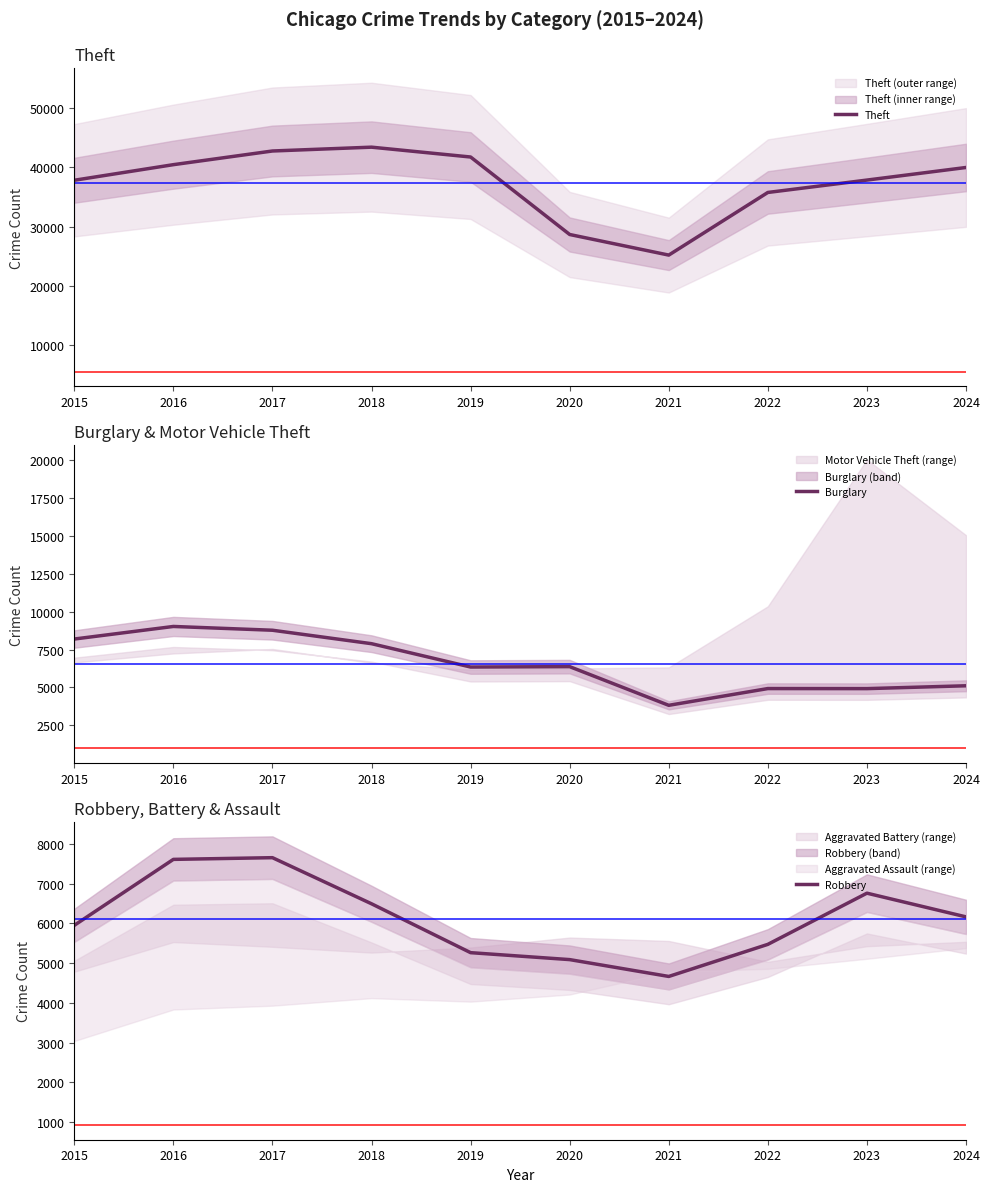

Which series has the widest spread of values?

Theft